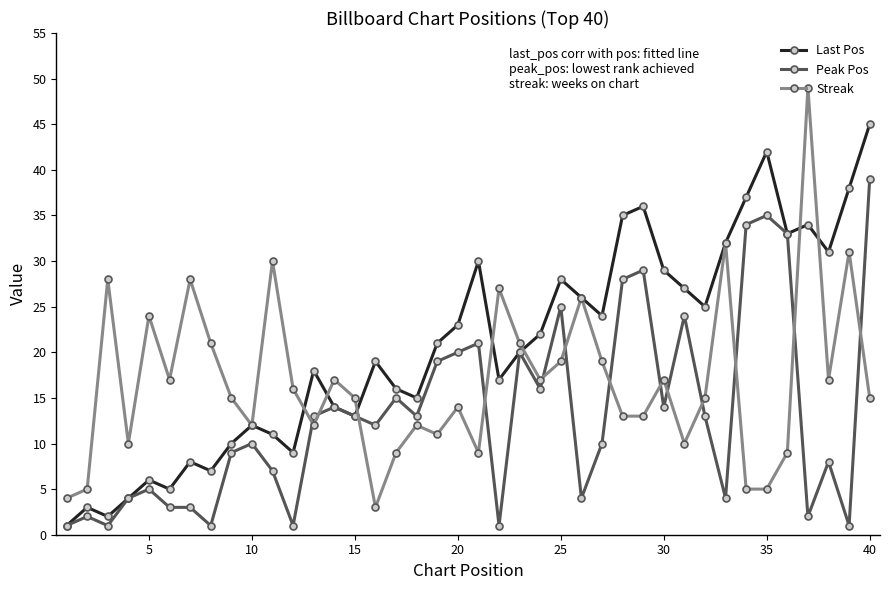

How many times do Peak Pos and Streak cross each other?

13